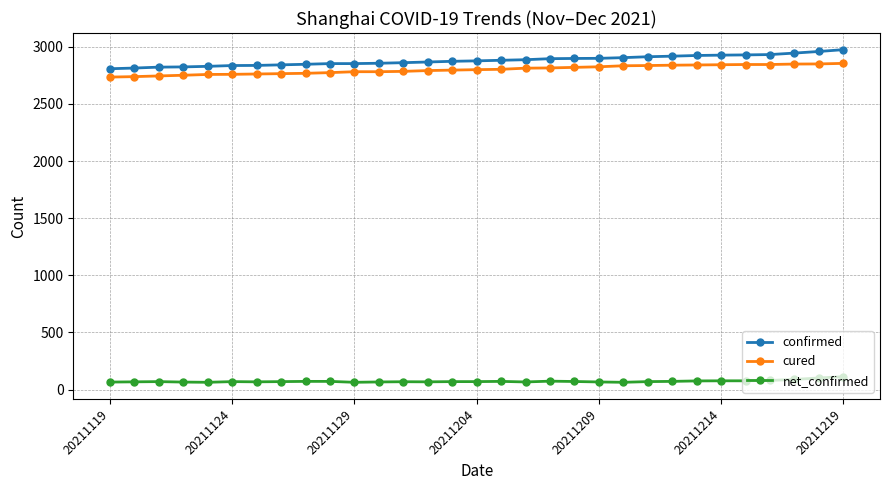

True or false: cured and net_confirmed cross at least once.

False